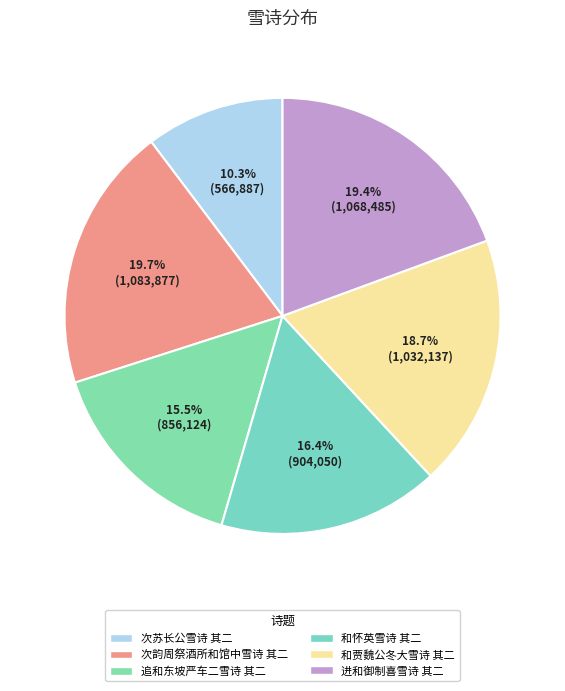

Does 次苏长公雪诗 其二 represent more than half of the total?

No